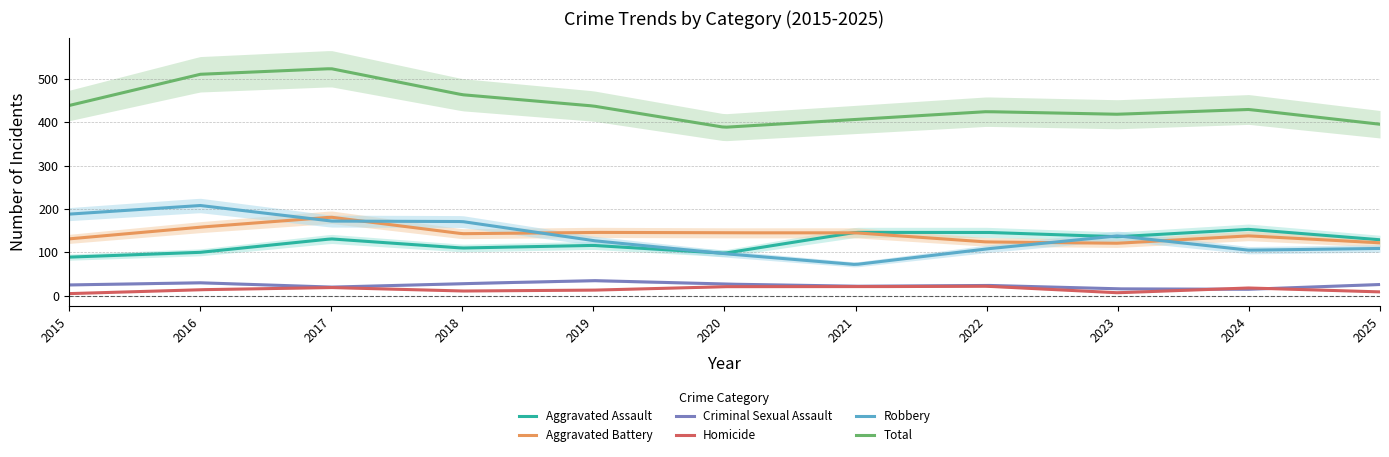

How many lines are shown in the chart?

6